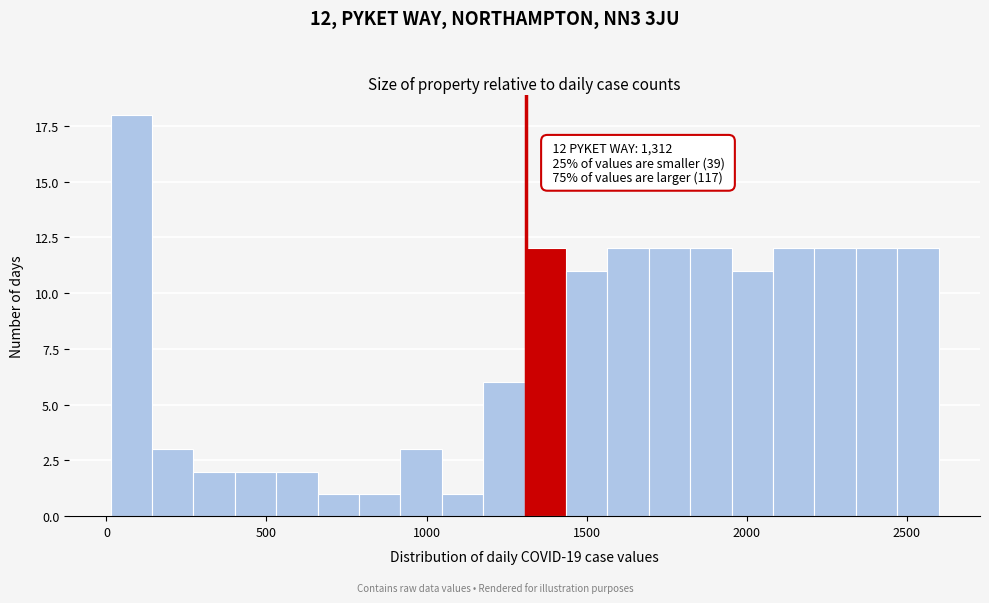

Read against the x-axis, roughly where is the centre of the tallest bar?

100